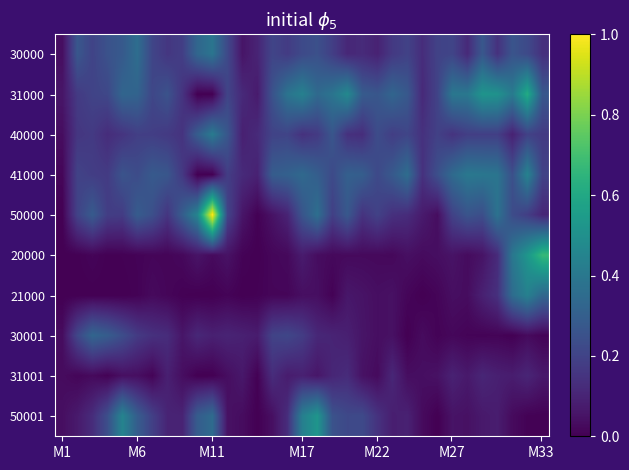

Reading right to left, list all the values displayed in this chart.

30000: 0.1	0.2	0.3	0.1	0.3	0.1	0.2	0.2	0.1	0.2	0.2	0.1	0.1	0.1	0.2	0.2	0.2	0.2	0.2	0.1	0.1	0.2	0.4	0.3	0.2	0.2	0.2	0.4	0.3	0.3	0.2	0.3	0.0
31000: 0.3	0.6	0.4	0.5	0.5	0.4	0.4	0.2	0.1	0.3	0.3	0.3	0.3	0.5	0.4	0.3	0.4	0.4	0.3	0.1	0.1	0.2	0.0	0.0	0.1	0.3	0.2	0.3	0.3	0.2	0.2	0.2	0.1
40000: 0.2	0.2	0.1	0.2	0.2	0.2	0.1	0.2	0.1	0.2	0.2	0.2	0.1	0.1	0.3	0.2	0.1	0.2	0.2	0.1	0.1	0.3	0.4	0.3	0.1	0.2	0.2	0.2	0.2	0.1	0.2	0.2	0.0
41000: 0.2	0.4	0.2	0.4	0.4	0.4	0.3	0.2	0.1	0.4	0.3	0.2	0.3	0.3	0.2	0.3	0.3	0.3	0.3	0.1	0.1	0.2	0.0	0.0	0.2	0.3	0.3	0.2	0.3	0.2	0.2	0.2	0.0
50000: 0.1	0.2	0.2	0.4	0.2	0.3	0.2	0.0	0.1	0.1	0.1	0.2	0.1	0.3	0.2	0.4	0.3	0.1	0.0	0.0	0.1	0.2	1.0	0.5	0.3	0.2	0.2	0.3	0.2	0.2	0.3	0.2	0.0
20000: 0.7	0.5	0.4	0.1	0.1	0.0	0.1	0.0	0.0	0.0	0.0	0.0	0.0	0.0	0.0	0.0	0.1	0.0	0.0	0.0	0.0	0.0	0.0	0.1	0.0	0.0	0.0	0.0	0.0	0.0	0.0	0.0	0.0
21000: 0.3	0.4	0.4	0.1	0.1	0.0	0.0	0.0	0.0	0.0	0.0	0.0	0.1	0.1	0.0	0.0	0.0	0.0	0.0	0.0	0.0	0.0	0.0	0.0	0.0	0.0	0.0	0.0	0.0	0.0	0.0	0.0	0.0
30001: 0.0	0.0	0.0	0.0	0.0	0.0	0.0	0.0	0.0	0.0	0.0	0.0	0.1	0.1	0.1	0.1	0.2	0.2	0.2	0.1	0.1	0.1	0.1	0.1	0.1	0.1	0.1	0.2	0.2	0.3	0.3	0.2	0.0
31001: 0.1	0.1	0.1	0.1	0.1	0.1	0.1	0.0	0.0	0.0	0.1	0.0	0.0	0.1	0.1	0.1	0.1	0.1	0.1	0.0	0.1	0.0	0.0	0.0	0.0	0.1	0.0	0.0	0.0	0.0	0.0	0.0	0.0
50001: 0.0	0.0	0.0	0.1	0.1	0.0	0.1	0.0	0.0	0.1	0.1	0.1	0.2	0.2	0.3	0.5	0.4	0.1	0.0	0.0	0.0	0.0	0.3	0.3	0.1	0.1	0.2	0.3	0.4	0.2	0.1	0.1	0.0